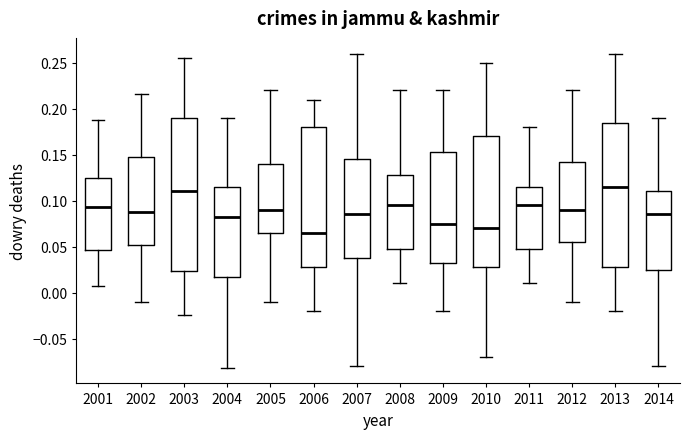

Where does the lower whisker of the box at x = 2006 end on the y-axis? The values are not printed on the chart, so give them approximately, as read against the axis.

-0.020